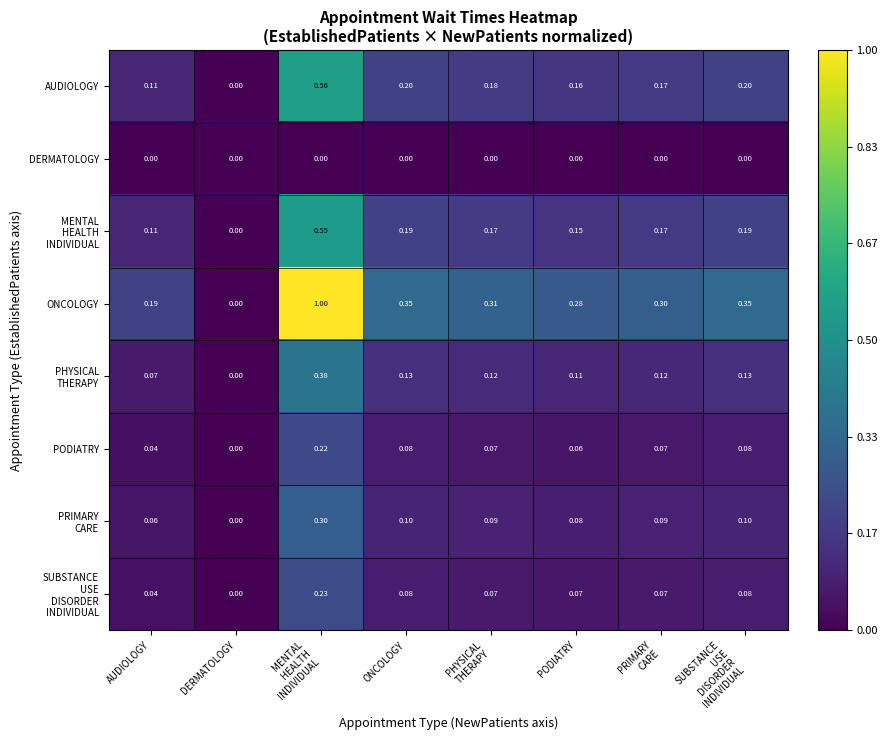

At which label is PODIATRY closest to 0?

DERMATOLOGY